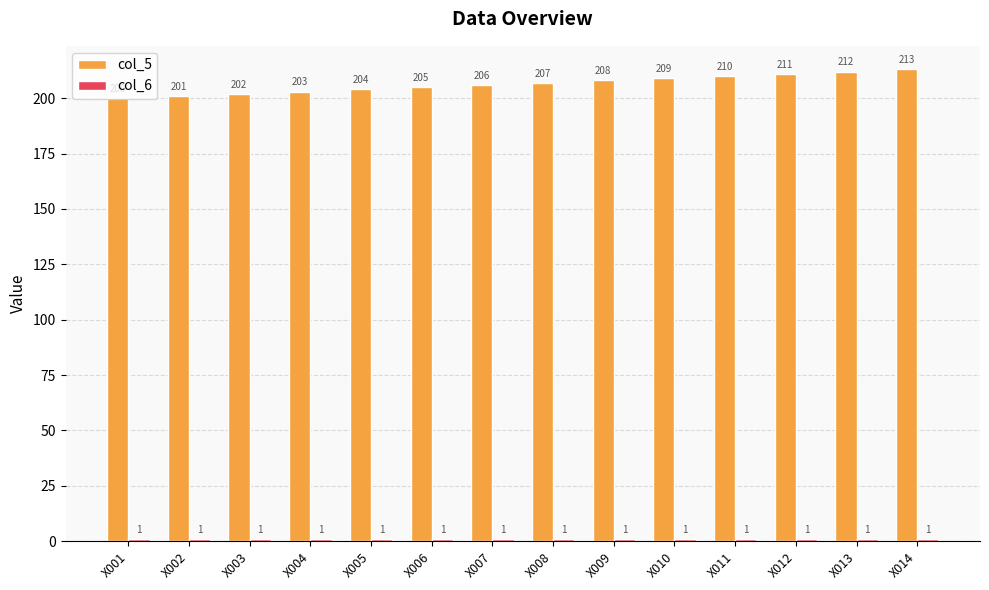

How many bars are there in total?

28